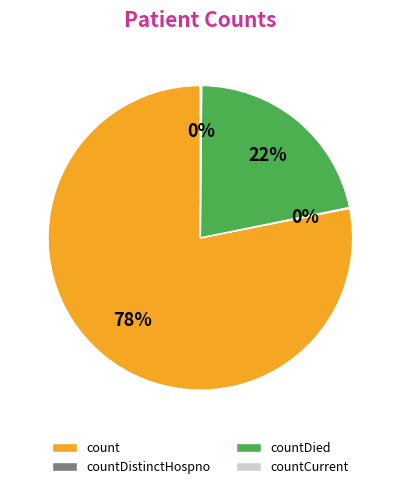

To the nearest percent, what is the difference between the largest and smallest slice percentages?

78%